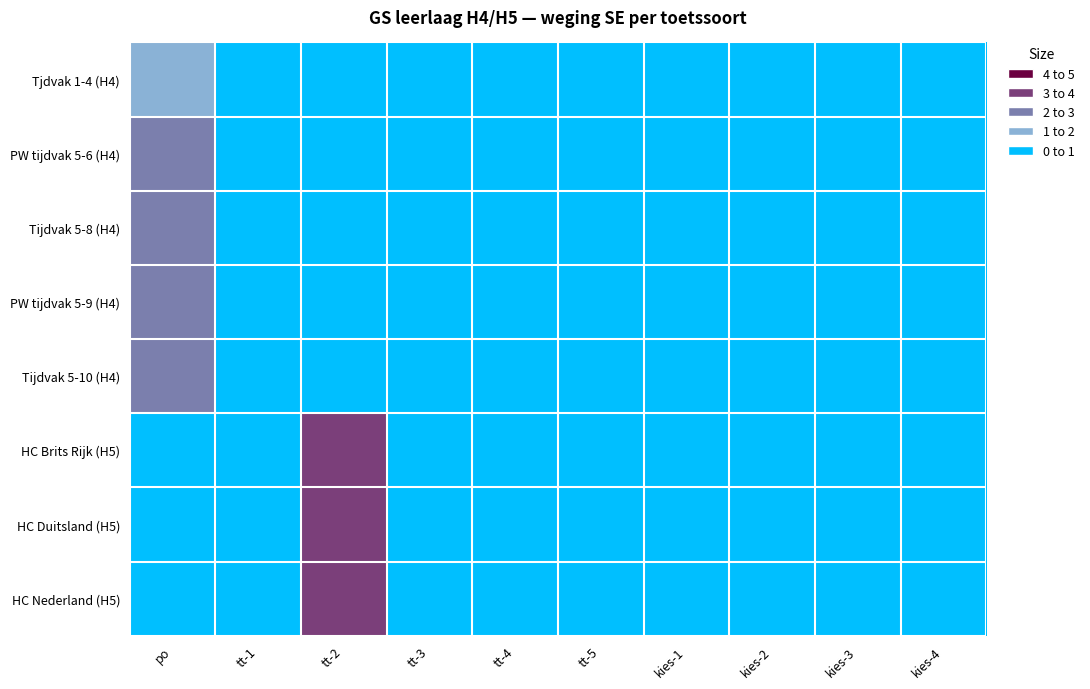

Which series has the widest spread of values?

HC Brits Rijk (H5)